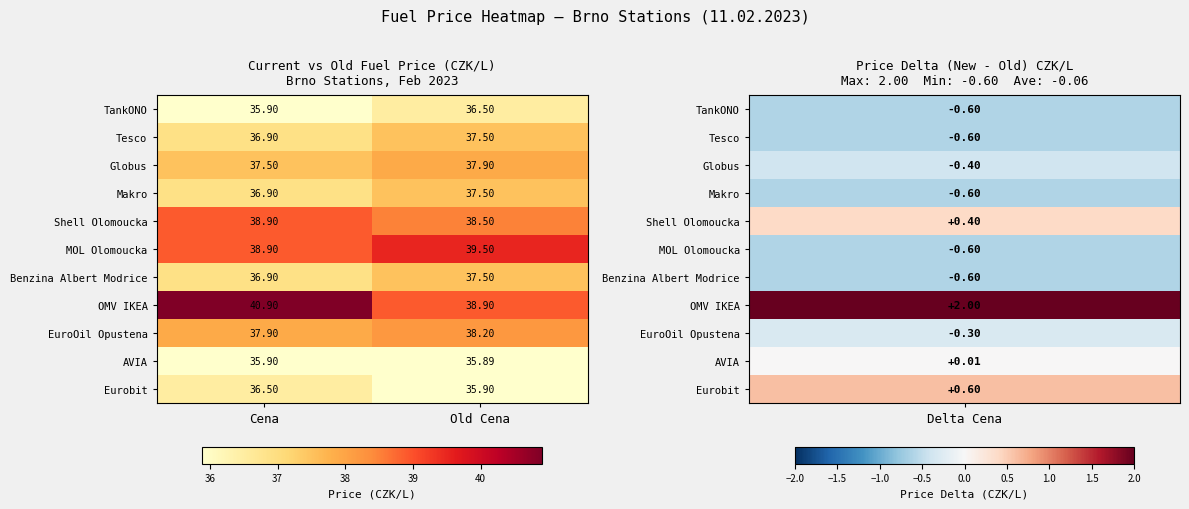

At which category is the sum across all series the highest?

Old Cena